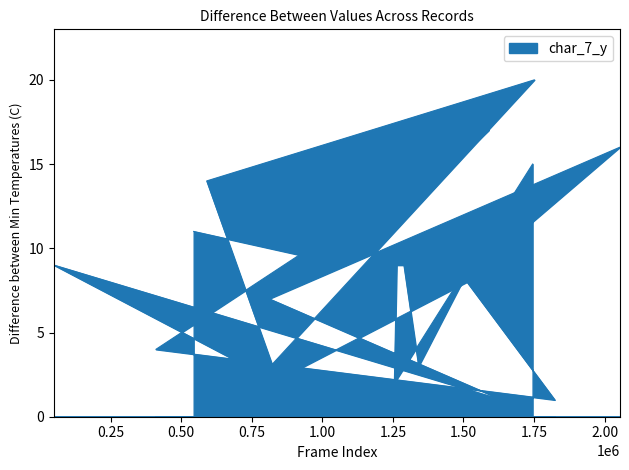

What is the average value?

8